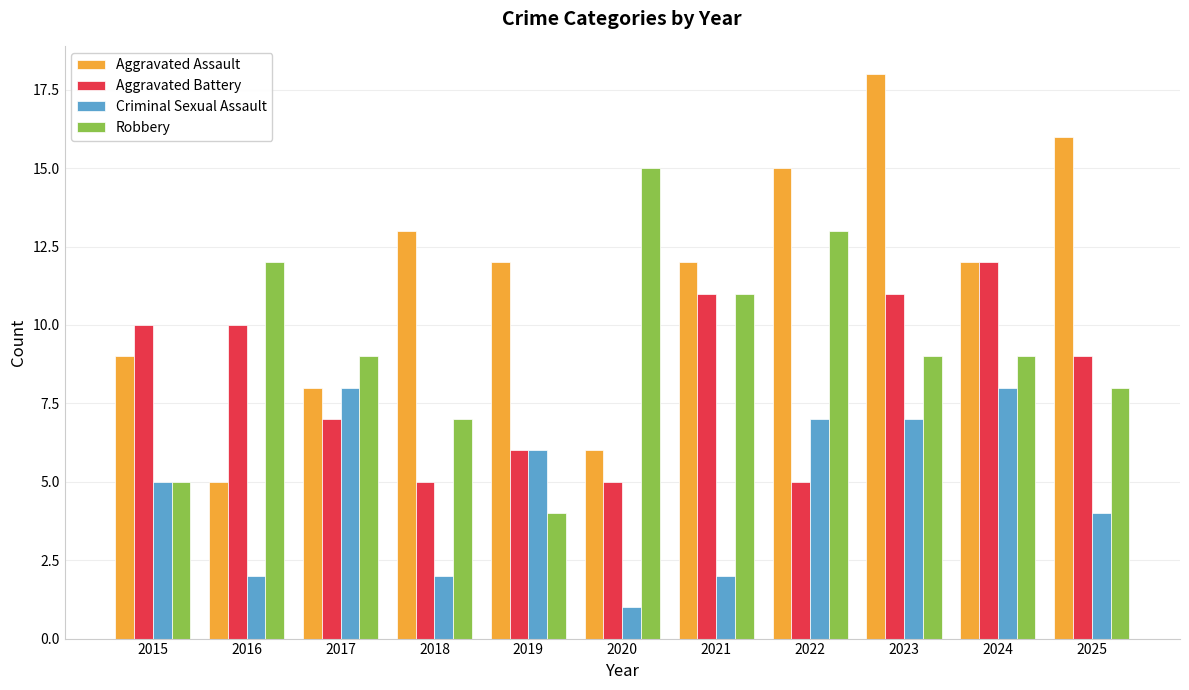

Is the value of Aggravated Battery at 2015 greater than the value of Aggravated Assault at 2023?

No